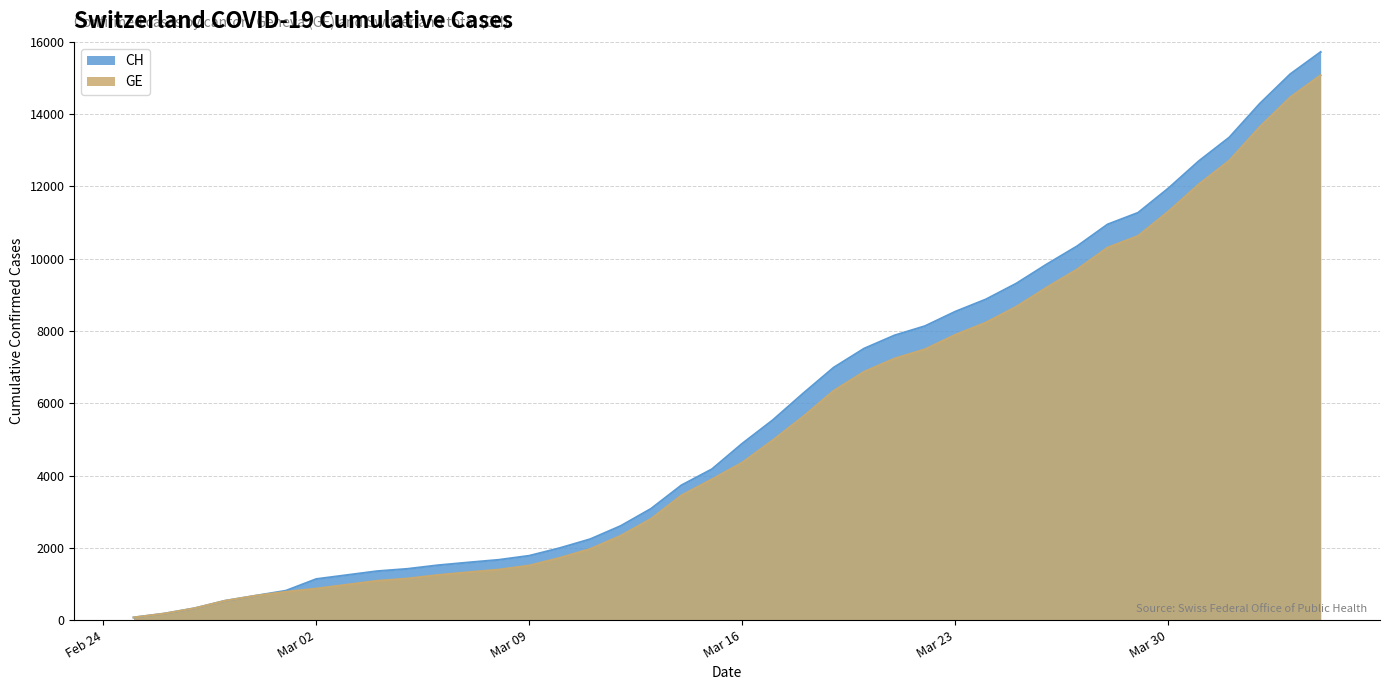

True or false: CH and GE intersect in this chart.

False